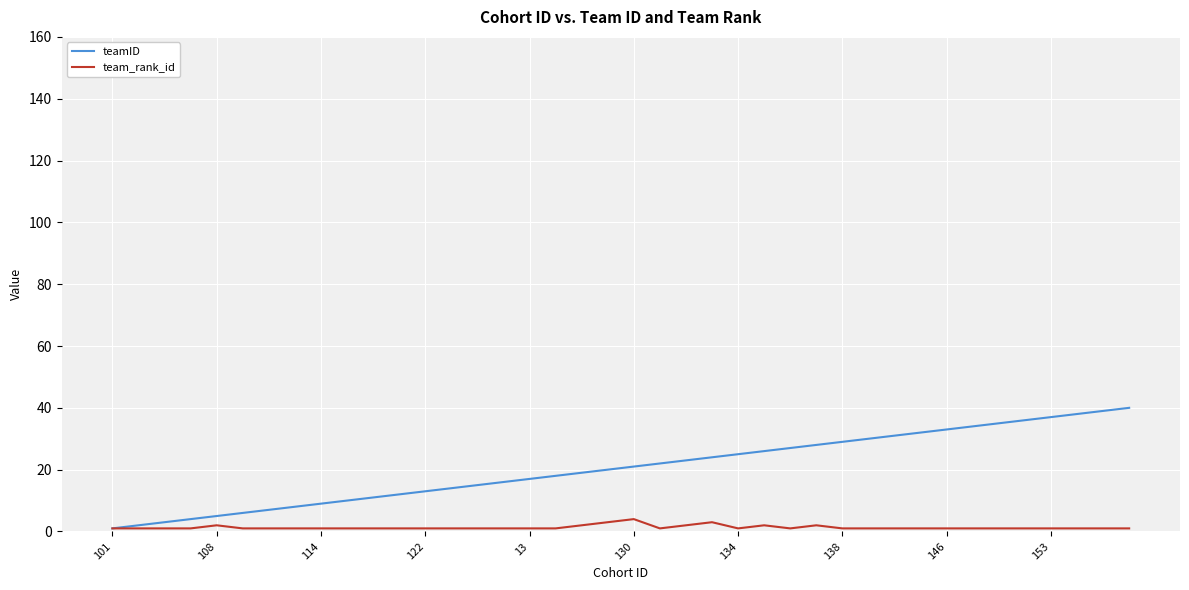

Which series has the widest spread of values?

teamID